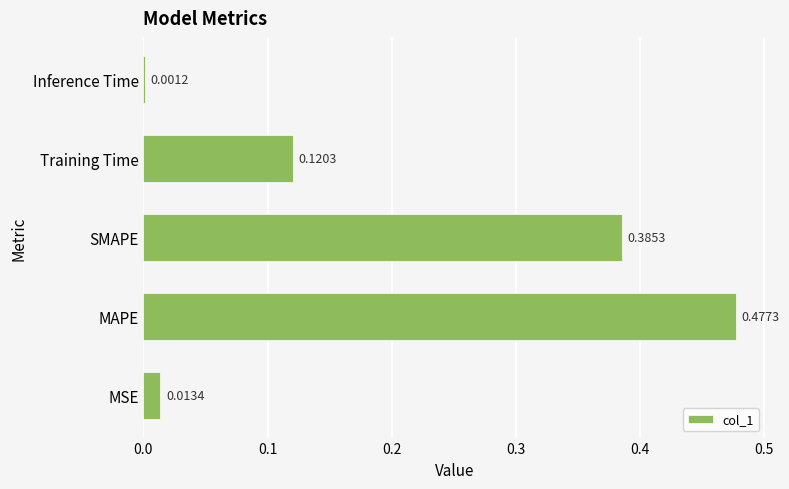

Between Training Time and MAPE, which is larger?

MAPE